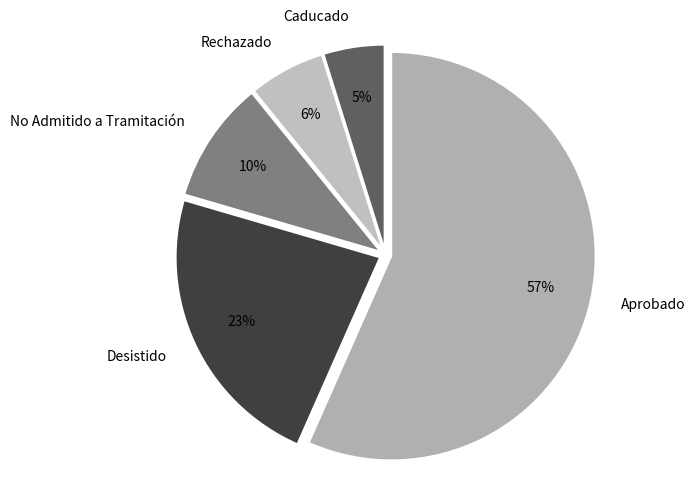

Between Desistido and Caducado, which is larger?

Desistido